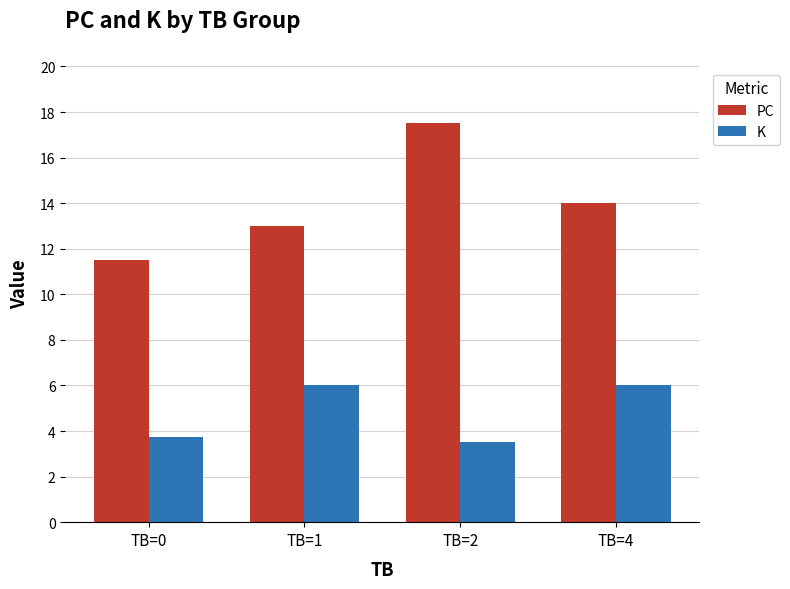

The value of K at TB=2 is 3.5. True or false?

True